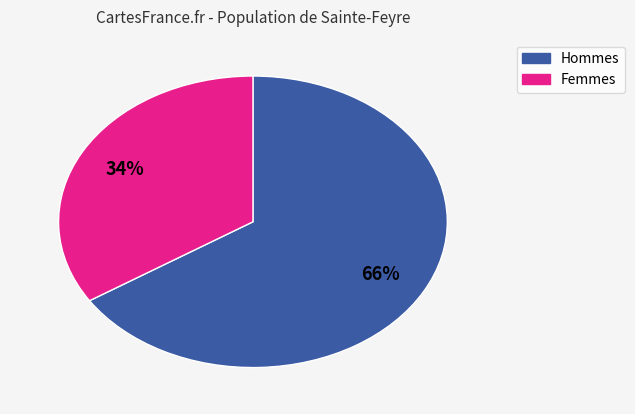

To the nearest percent, what is the average slice percentage?

50%